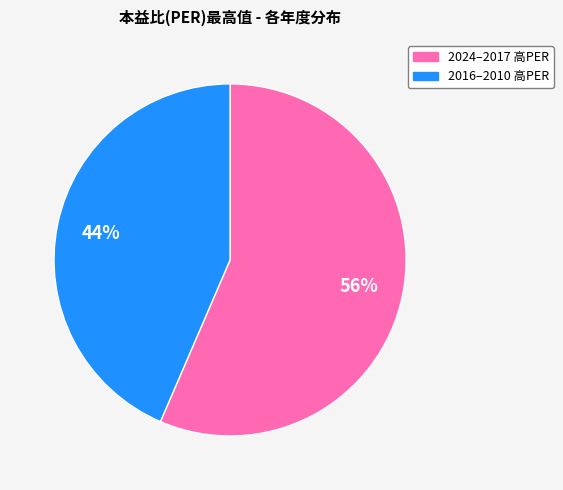

How many segments does this pie chart have?

2